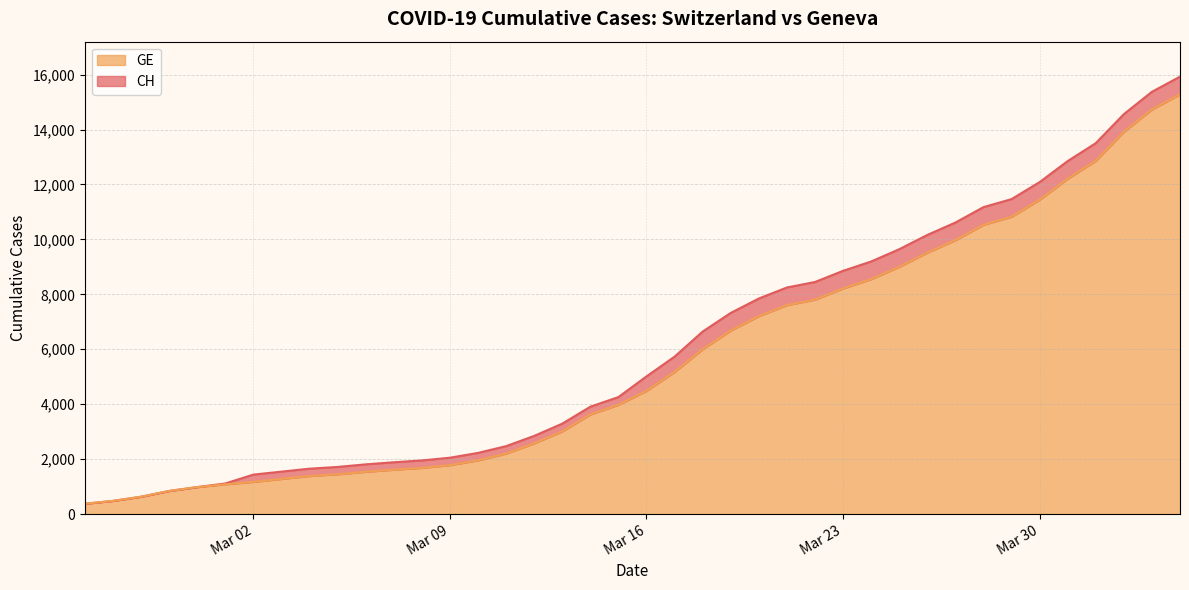

Which series has the widest spread of values?

CH